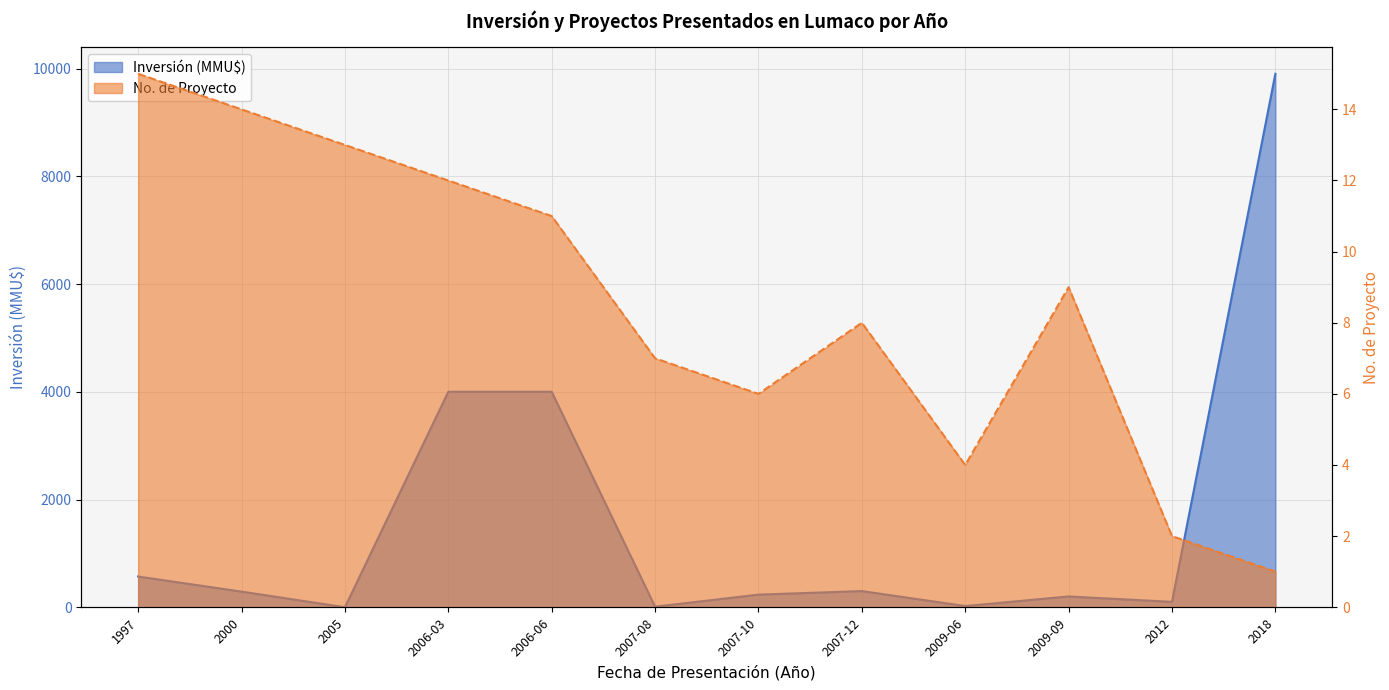

After their last crossing, which series has the higher values: Inversión (MMU$) or No?

Inversión (MMU$)